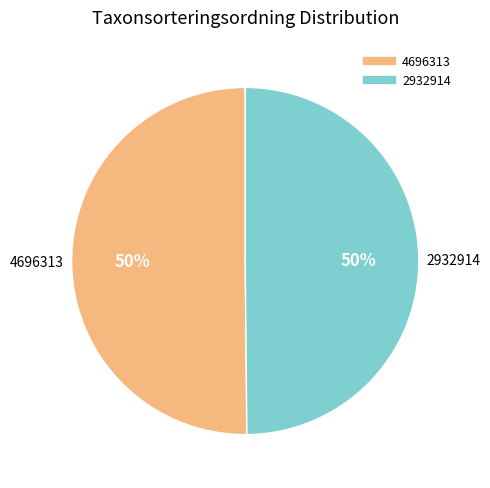

How many slices are in this pie chart?

2